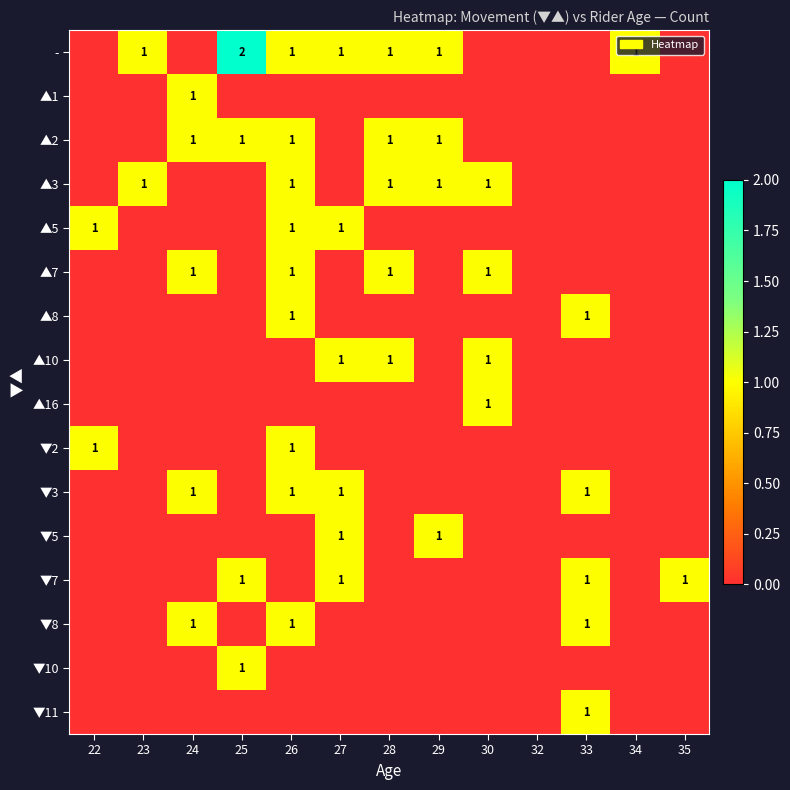

The value of ▲10 at 27 is 1. True or false?

True